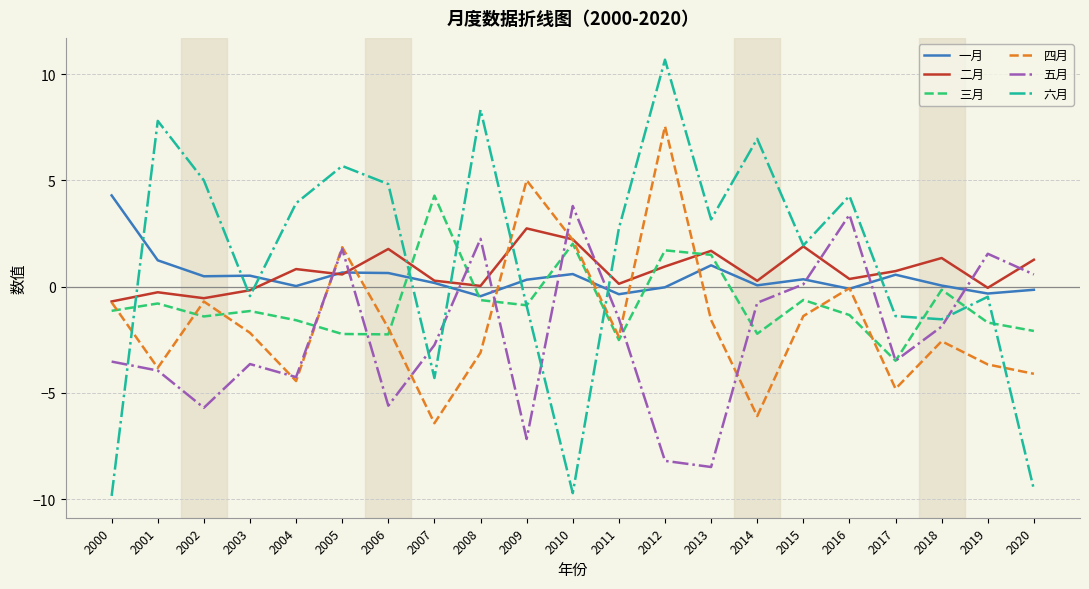

True or false: 一月 has a value of -0.0 at 2012.

True